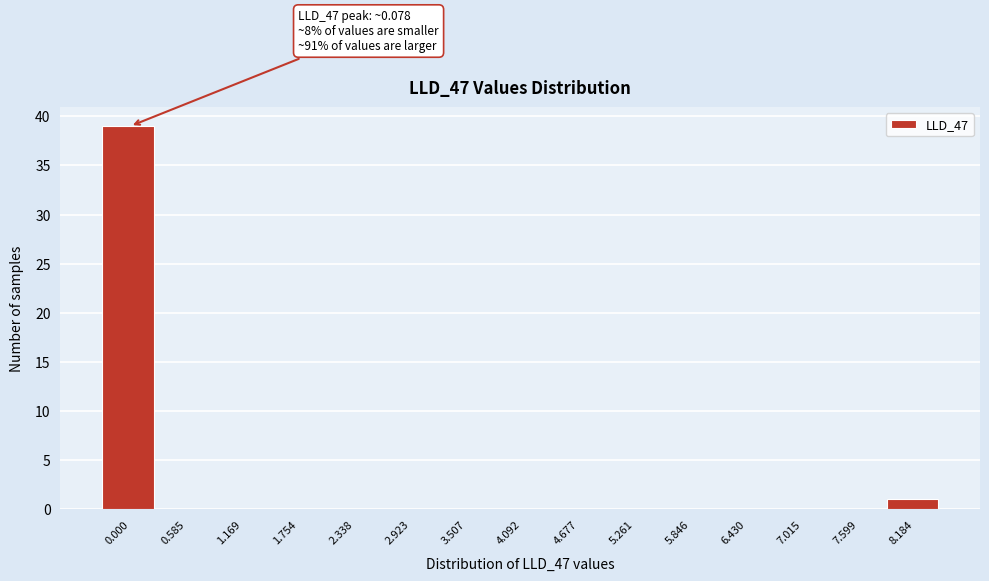

Reading left to right, extract all data points from this chart.

0.000=39	0.585=0	1.169=0	1.754=0	2.338=0	2.923=0	3.507=0	4.092=0	4.677=0	5.261=0	5.846=0	6.430=0	7.015=0	7.599=0	8.184=1